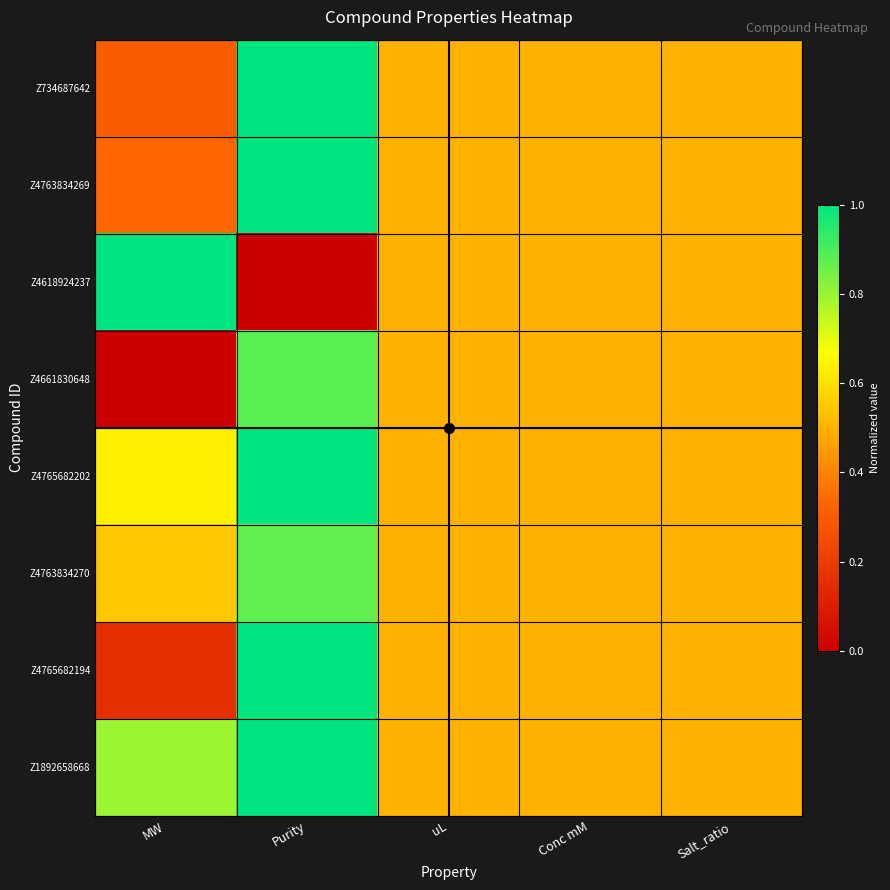

Which label corresponds to the largest value in the chart?

Purity